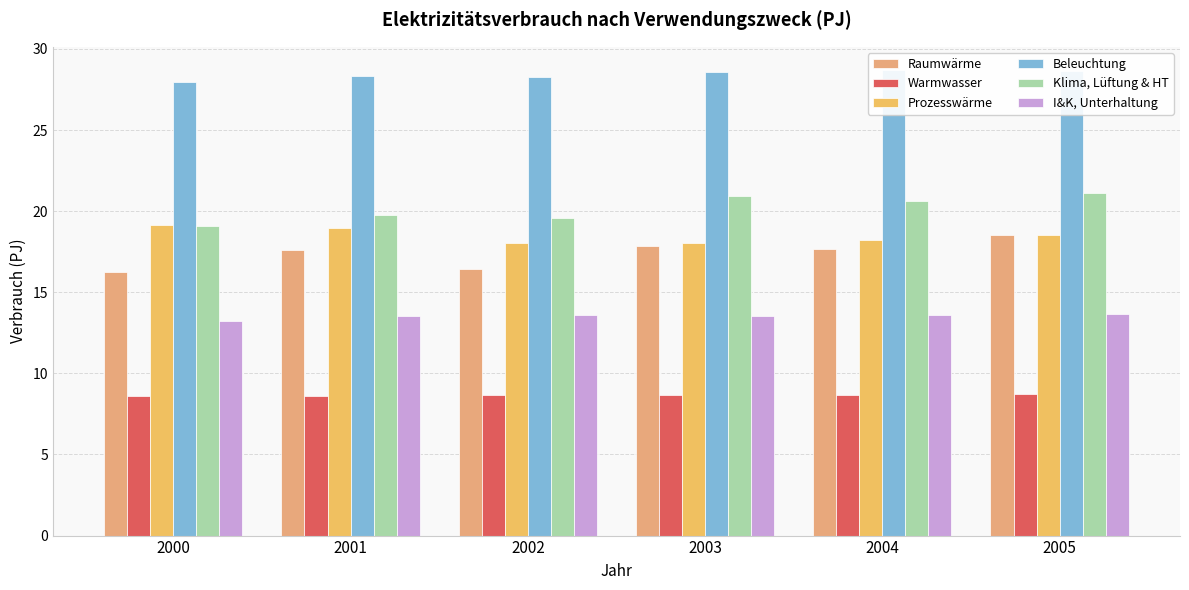

How many groups of bars are there?

6